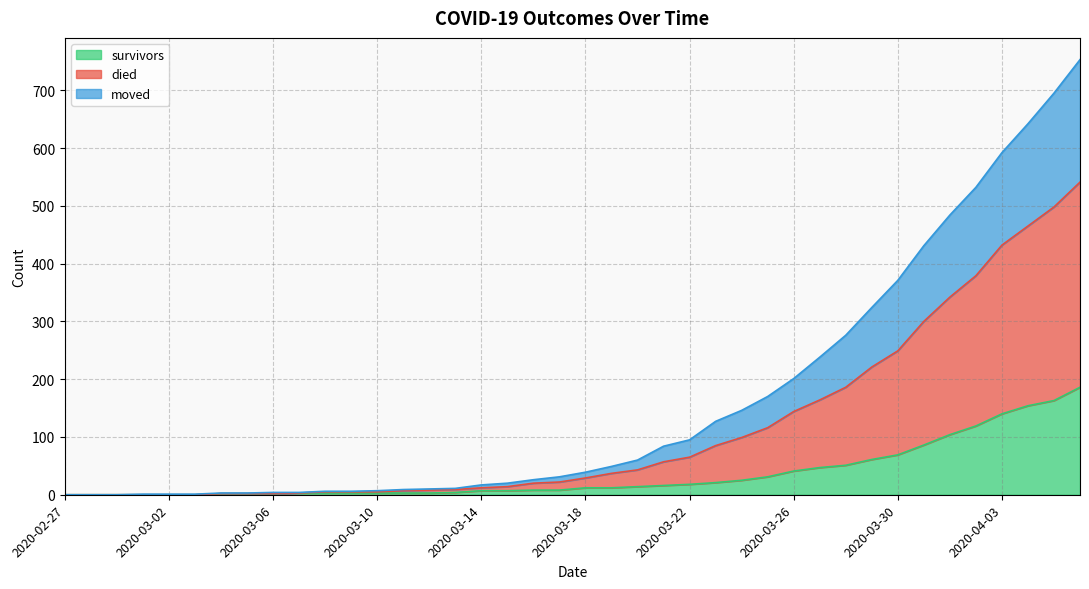

List the labels in order of moved value, smallest first.

2020-02-27, 2020-02-28, 2020-02-29, 2020-03-01, 2020-03-02, 2020-03-03, 2020-03-04, 2020-03-05, 2020-03-06, 2020-03-07, 2020-03-08, 2020-03-09, 2020-03-10, 2020-03-11, 2020-03-12, 2020-03-13, 2020-03-14, 2020-03-15, 2020-03-16, 2020-03-17, 2020-03-18, 2020-03-19, 2020-03-20, 2020-03-21, 2020-03-22, 2020-03-23, 2020-03-24, 2020-03-25, 2020-03-26, 2020-03-27, 2020-03-28, 2020-03-29, 2020-03-30, 2020-03-31, 2020-04-01, 2020-04-02, 2020-04-03, 2020-04-04, 2020-04-05, 2020-04-06